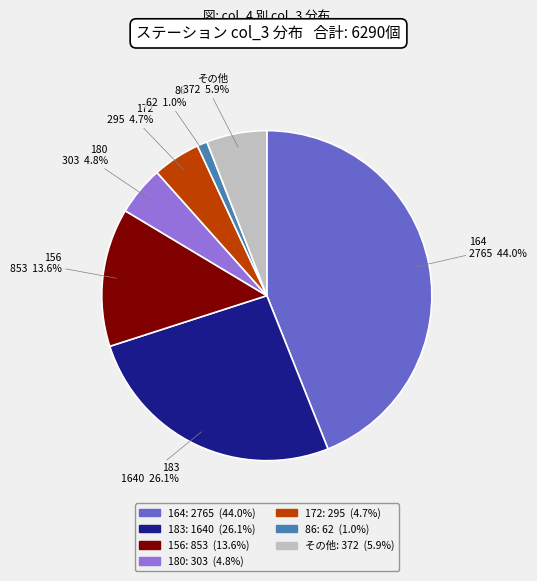

Is there any slice that represents more than half of the pie?

No